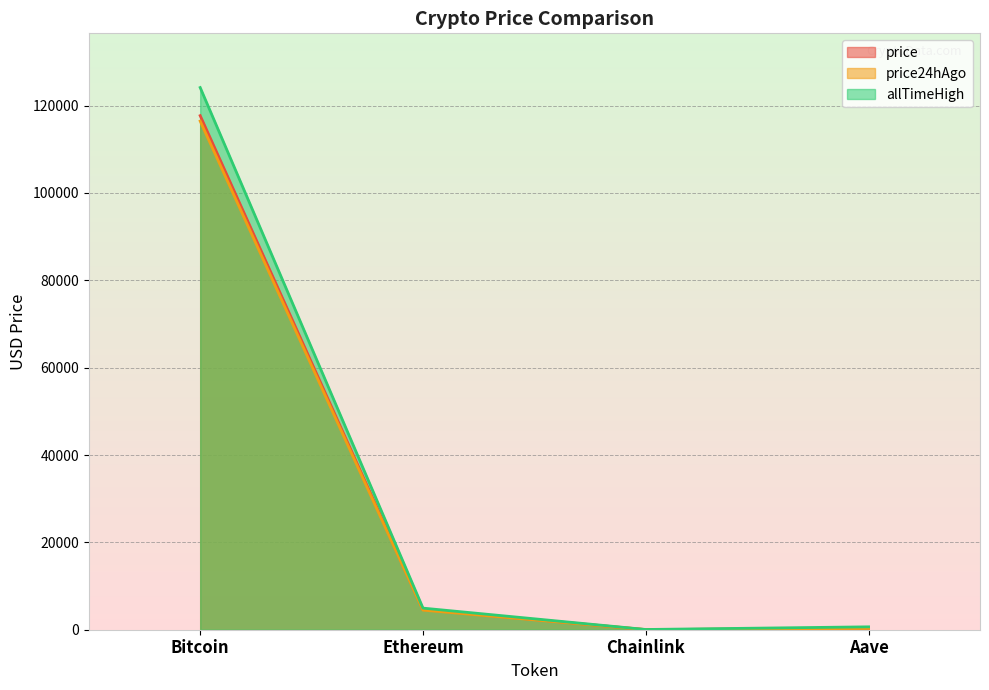

Between Aave and Bitcoin, which is larger?

Bitcoin